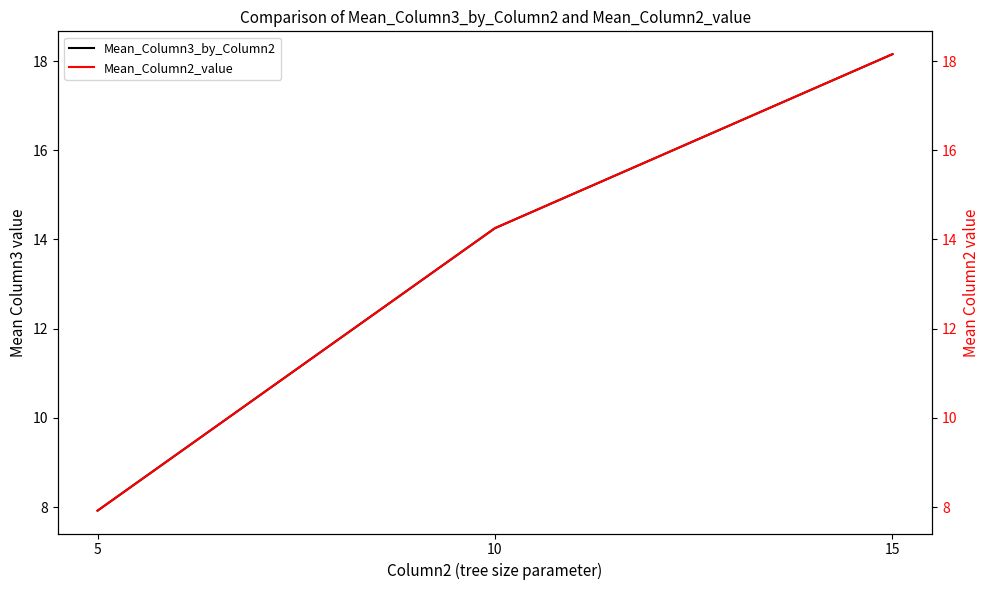

The value of Mean_Column2_value at 5 is 7.9. True or false?

True